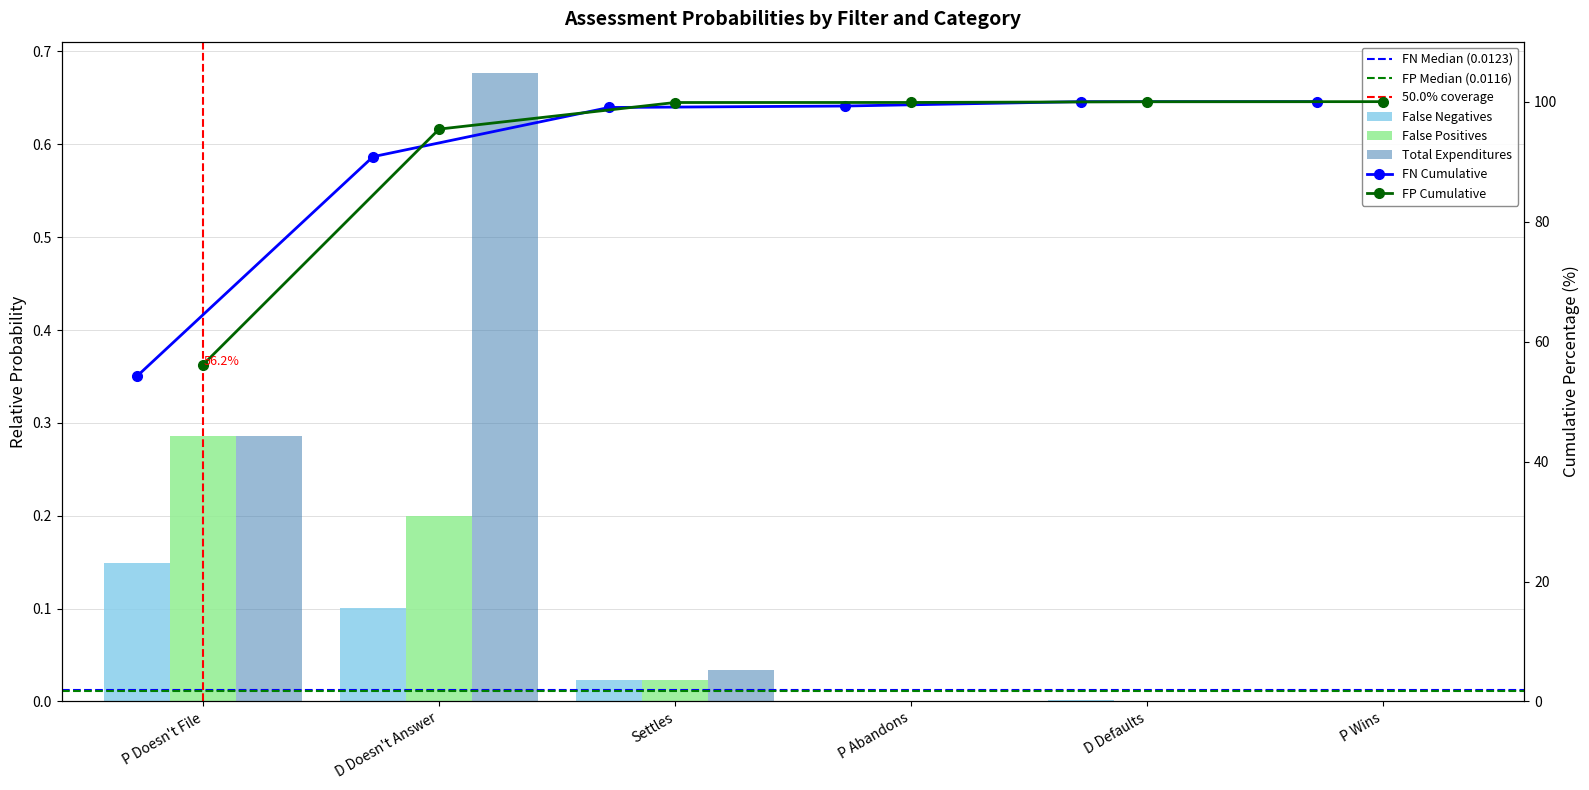

Reading left to right, extract all data points from this chart.

False Negatives: P Doesn't File=0.1	D Doesn't Answer=0.1	Settles=0.0	P Abandons=0.0	D Defaults=0.0	P Wins=0.0
False Positives: P Doesn't File=0.3	D Doesn't Answer=0.2	Settles=0.0	P Abandons=0.0	D Defaults=0.0	P Wins=0.0
Total Expenditures: P Doesn't File=0.3	D Doesn't Answer=0.7	Settles=0.0	P Abandons=0.0	D Defaults=0.0	P Wins=0.0